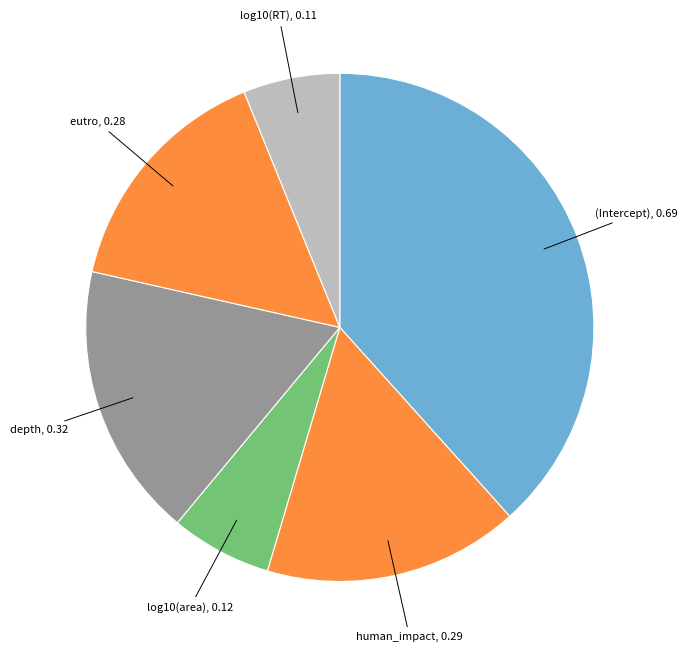

How many segments does this pie chart have?

6